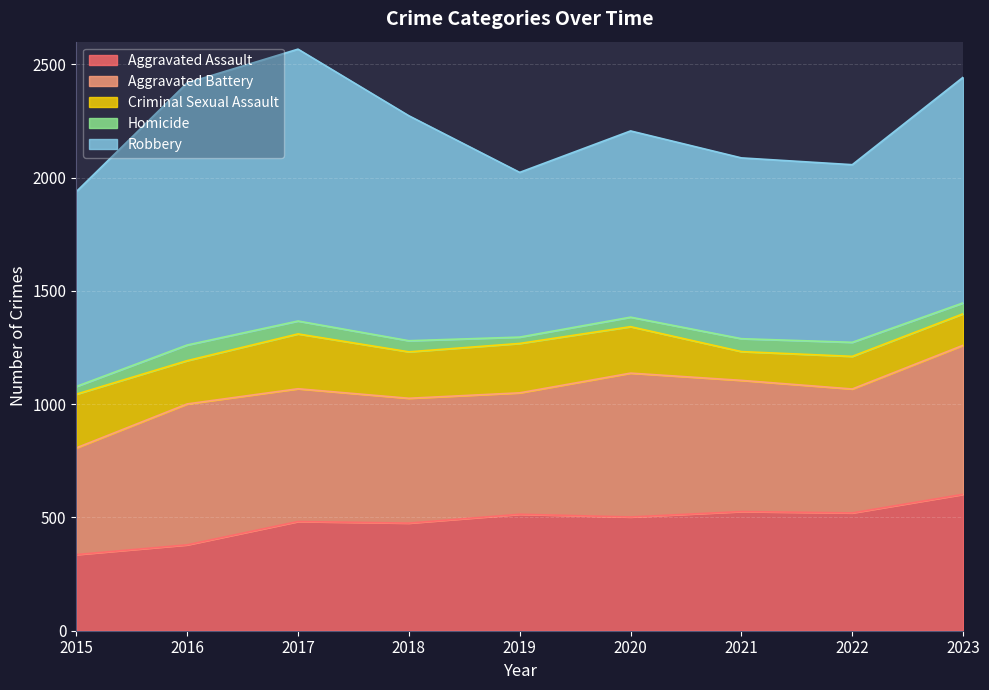

At which category does Aggravated Assault reach its first local peak?

2017